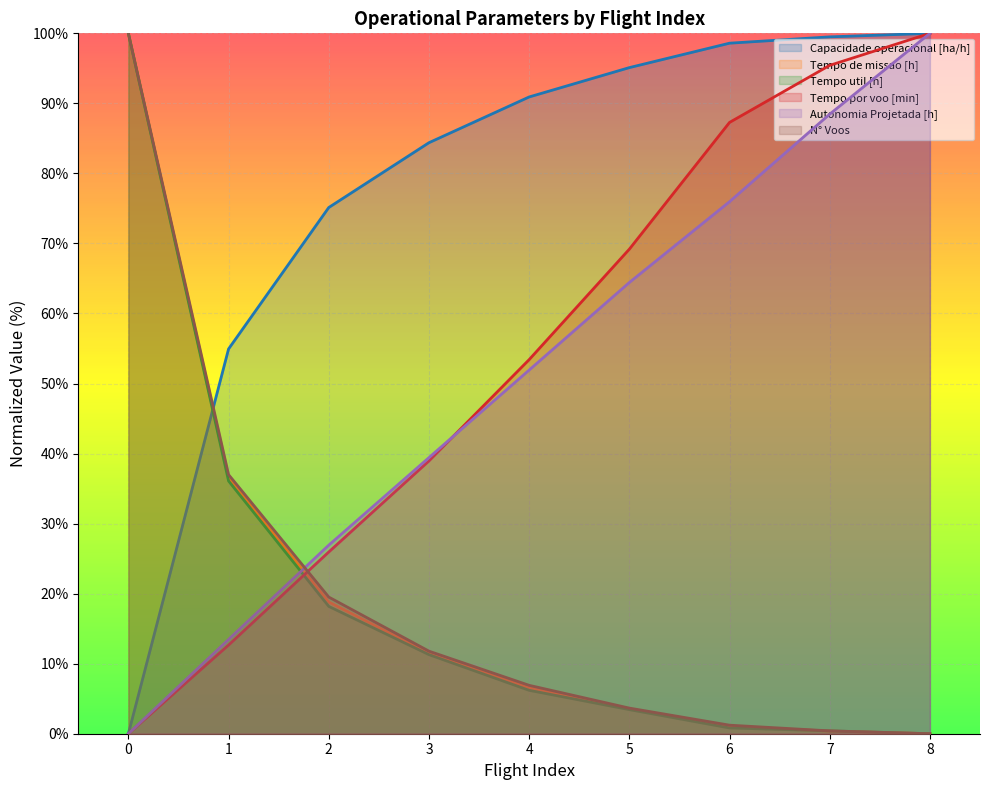

Where is Tempo de missao [h] nearest to the value 50?

1